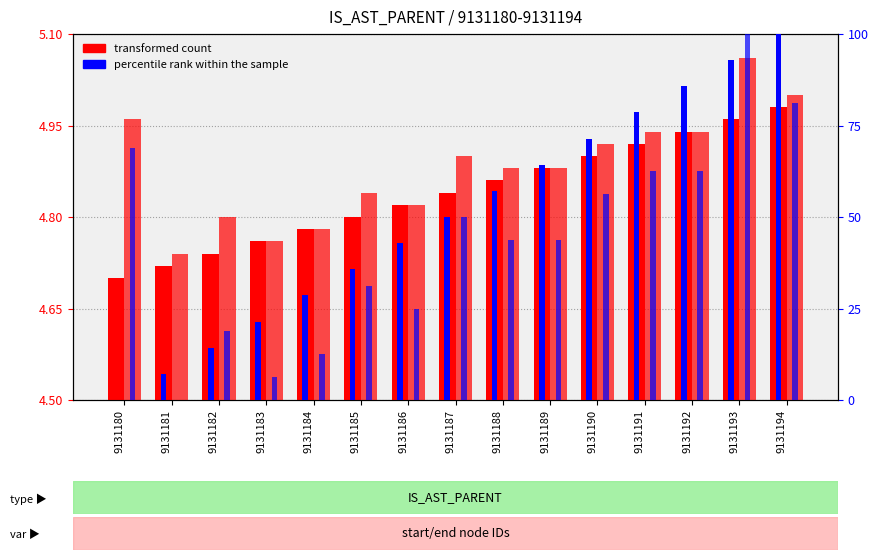

Is the value of start percentile rank at 9131183 greater than the value of start (transformed count) at 9131185?

Yes